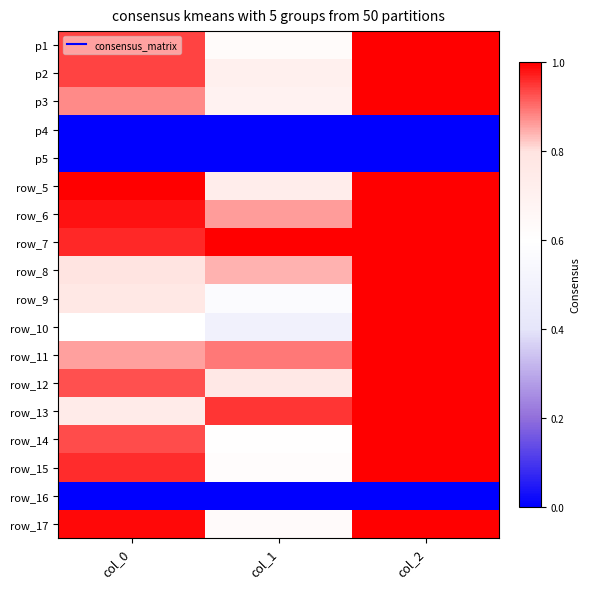

At which category is the sum across all series the highest?

col_2